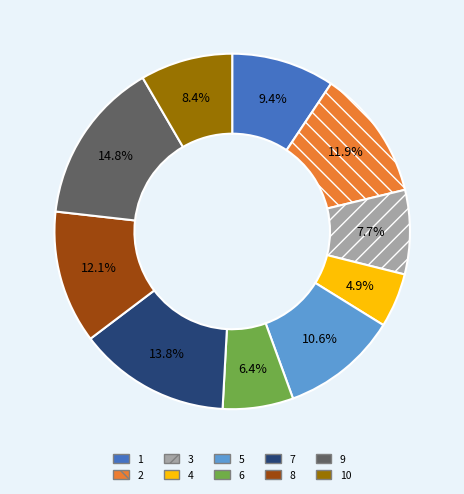

What percentage is the 7 slice, to the nearest percent?

14%